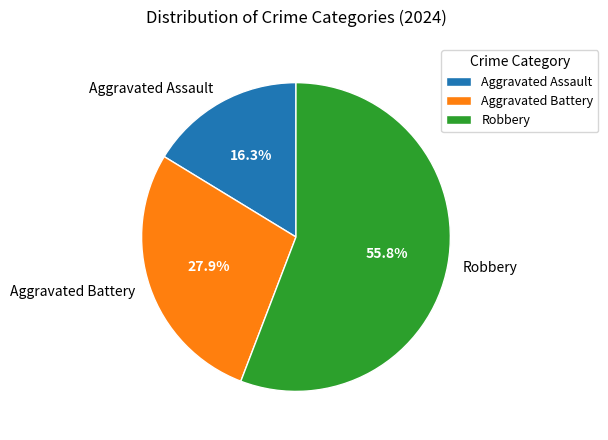

What percentage do Aggravated Battery and Robbery together represent?

83.7%